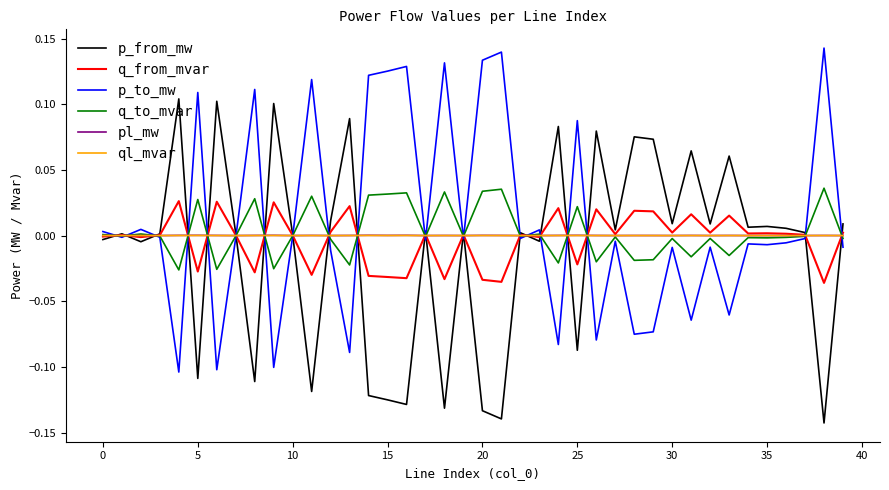

What is the maximum value shown in the chart?

0.1